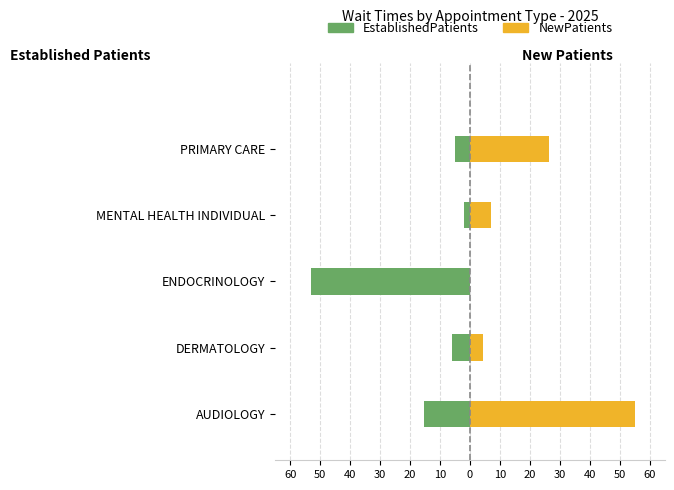

The EstablishedPatients series shows -53.0 at ENDOCRINOLOGY. True or false?

True